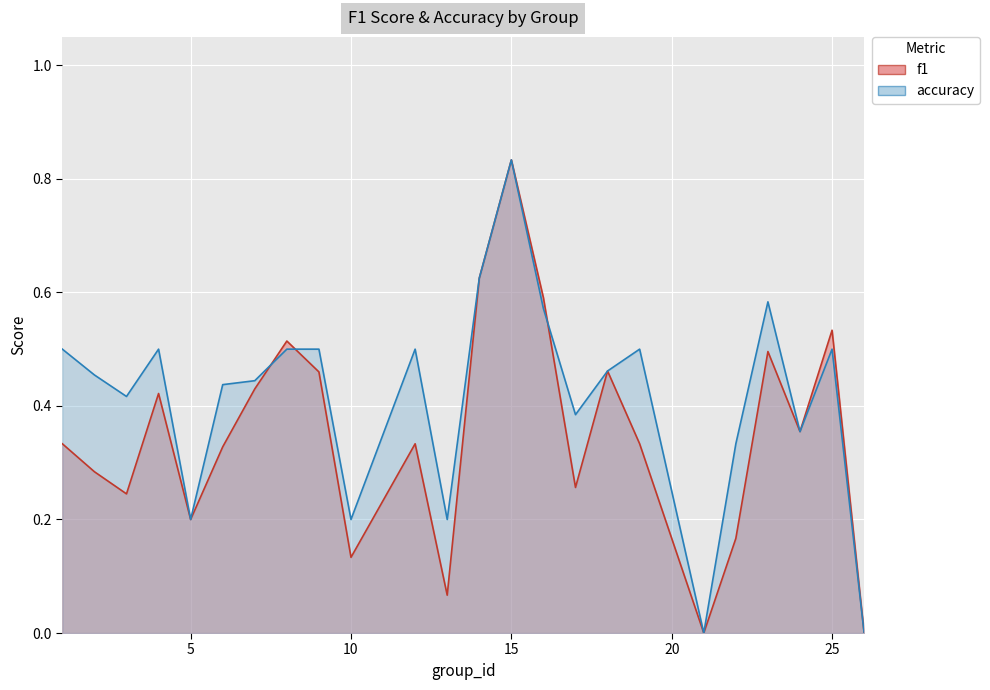

Reading left to right, list all the values displayed in this chart.

f1: 0.3	0.3	0.2	0.4	0.2	0.3	0.4	0.5	0.5	0.1	0.3	0.1	0.6	0.8	0.6	0.3	0.5	0.3	0.0	0.2	0.5	0.4	0.5	0.0
accuracy: 0.5	0.5	0.4	0.5	0.2	0.4	0.4	0.5	0.5	0.2	0.5	0.2	0.6	0.8	0.6	0.4	0.5	0.5	0.0	0.3	0.6	0.4	0.5	0.0